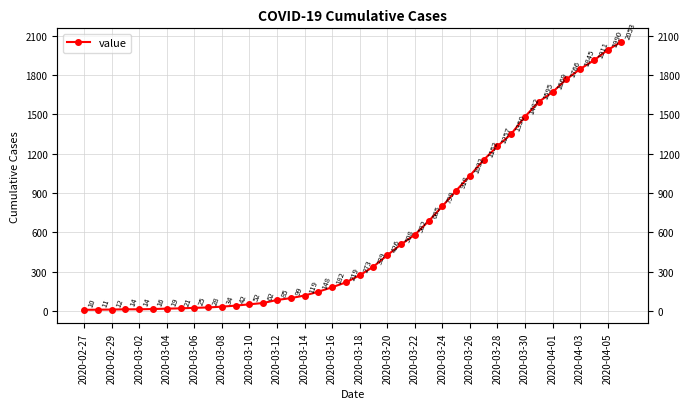

How many values exceed 273?

19